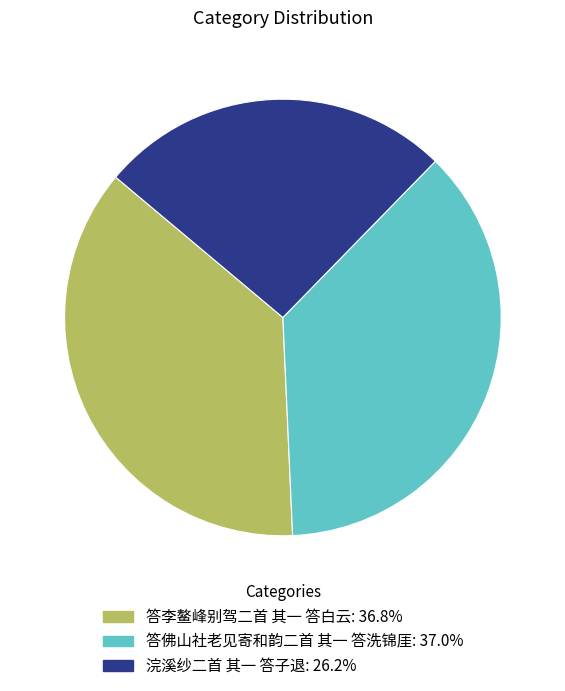

Which has a higher value, 浣溪纱二首 其一 答子退 or 答佛山社老见寄和韵二首 其一 答洗锦厓?

答佛山社老见寄和韵二首 其一 答洗锦厓